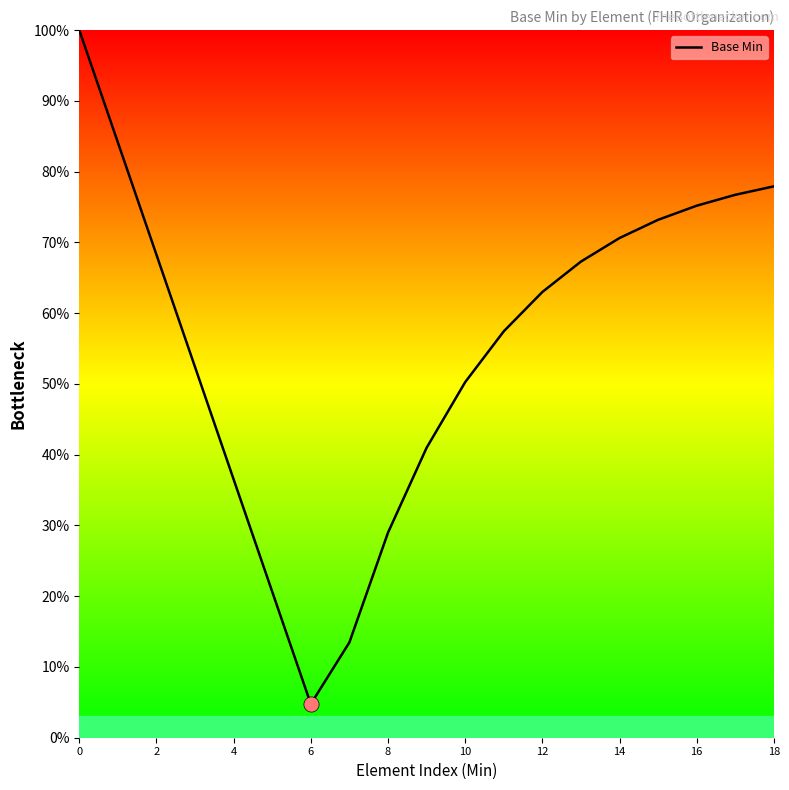

Is this an area chart (filled region under the line)?

No